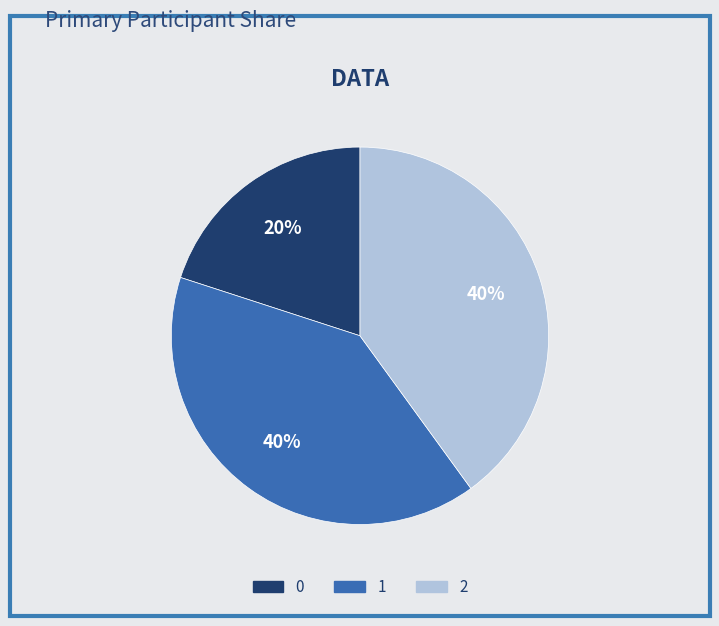

To the nearest percent, what is the combined percentage of 0 and 2?

60%